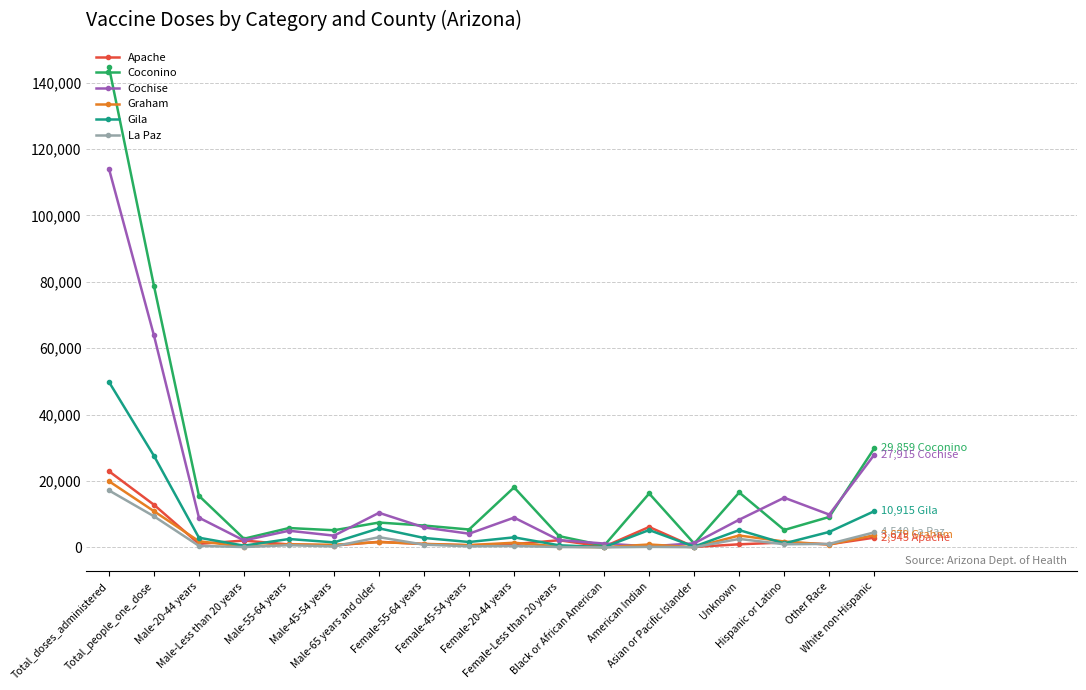

At which category is the sum across all series the highest?

Total_doses_administered